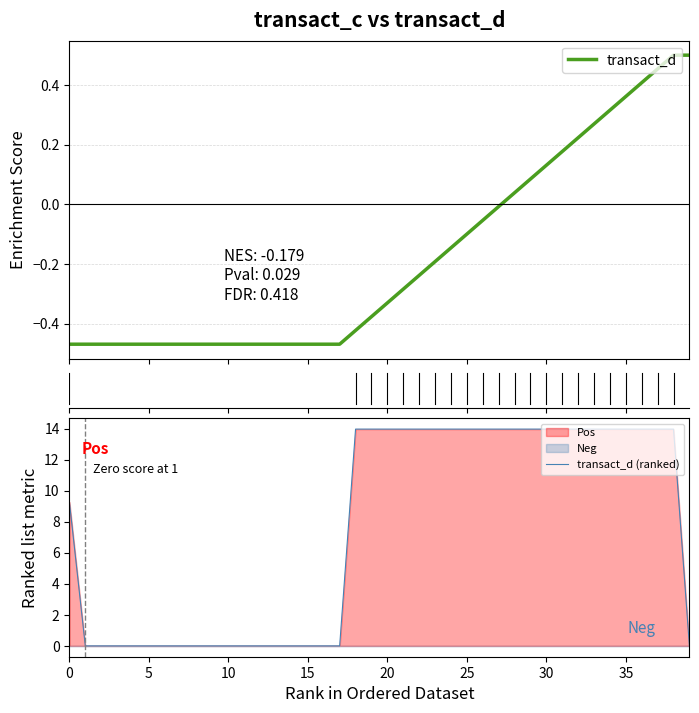

At which label does transact_d (ranked) reach its peak?

18